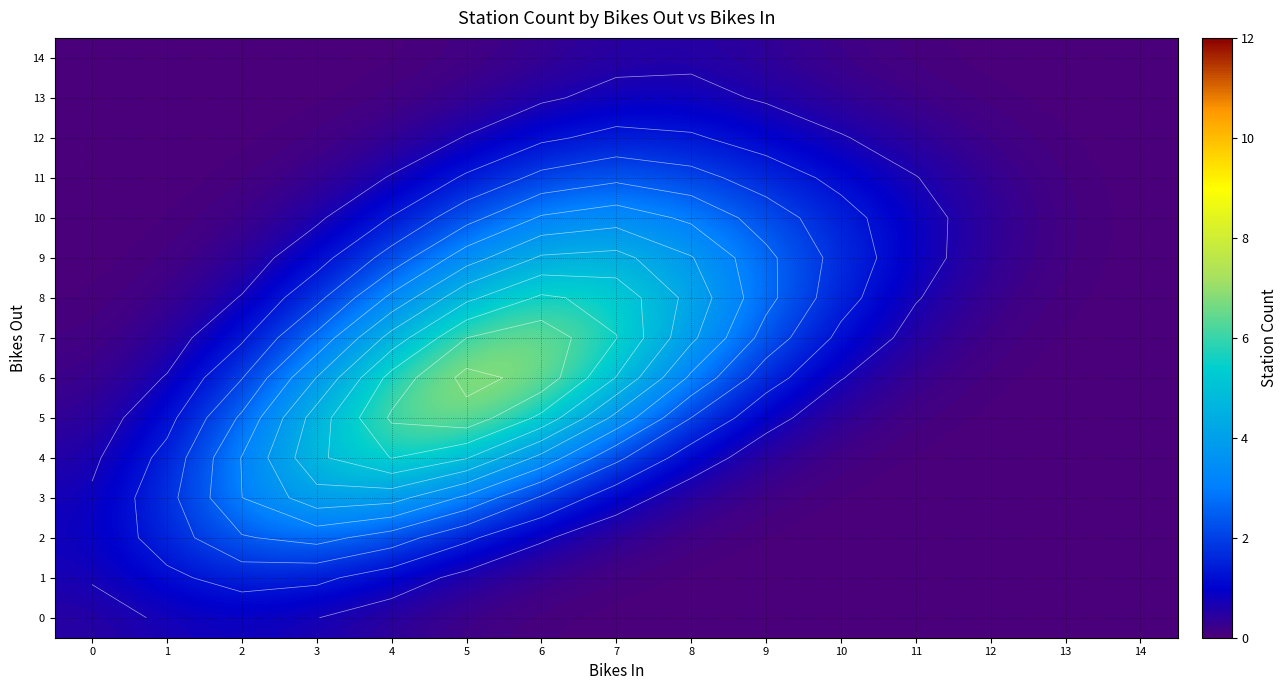

What is the sum of the 10 values at 10 and 7?

5.0